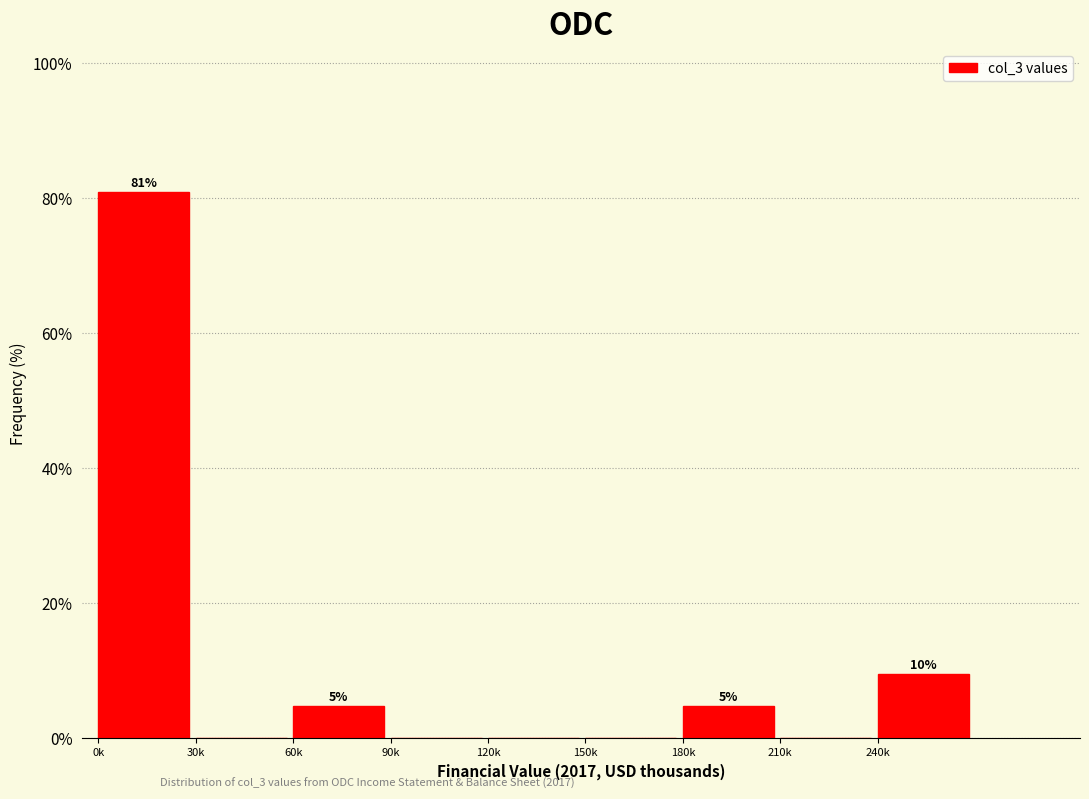

Reading left to right, list all the values displayed in this chart.

0k=81.0	30k=0.0	60k=4.8	90k=0.0	120k=0.0	150k=0.0	180k=4.8	210k=0.0	240k=9.5